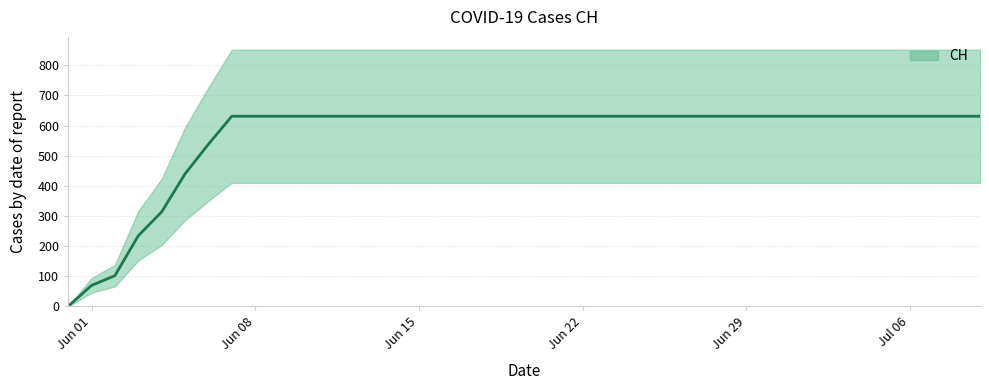

What is the difference between the second highest and minimum values?

631